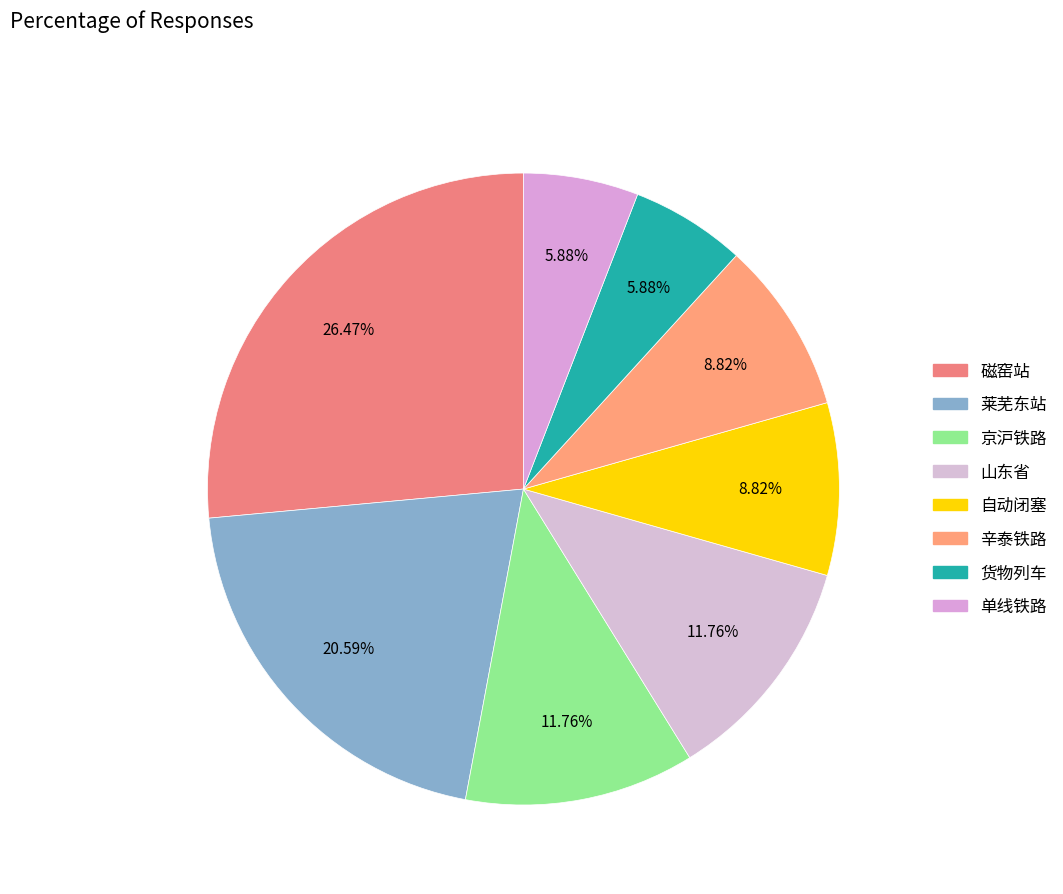

Does 辛泰铁路 represent more than half of the total?

No